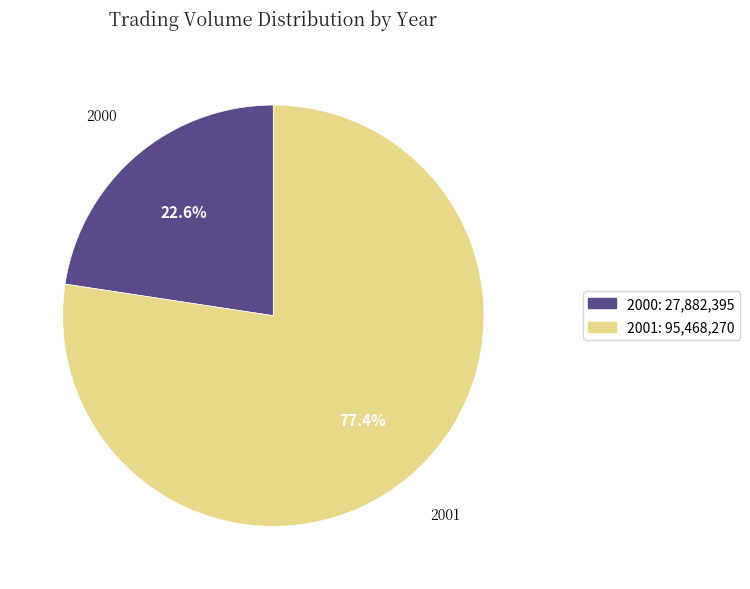

Is the sum of 2001: 95,468,270 and 2000: 27,882,395 greater than half?

Yes